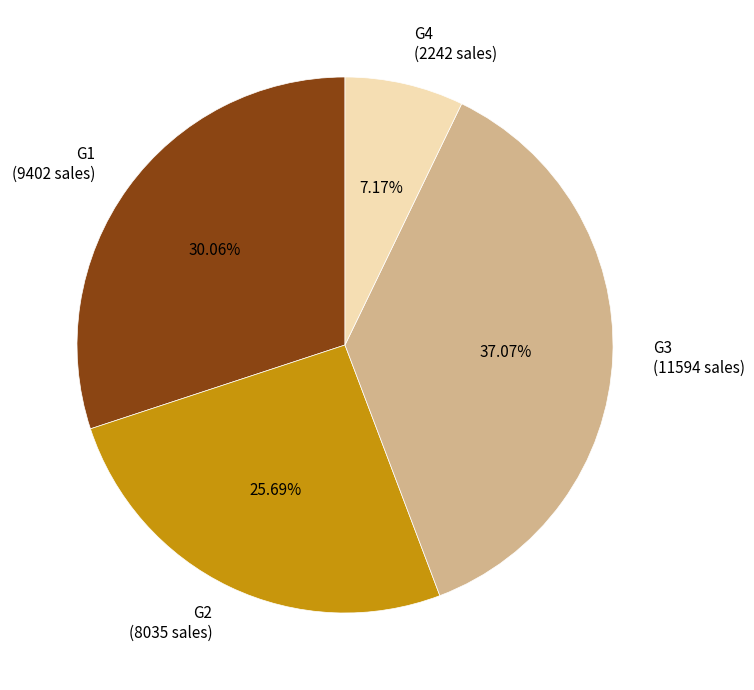

Rank the categories by value from lowest to highest.

G4 (2242 sales), G2 (8035 sales), G1 (9402 sales), G3 (11594 sales)